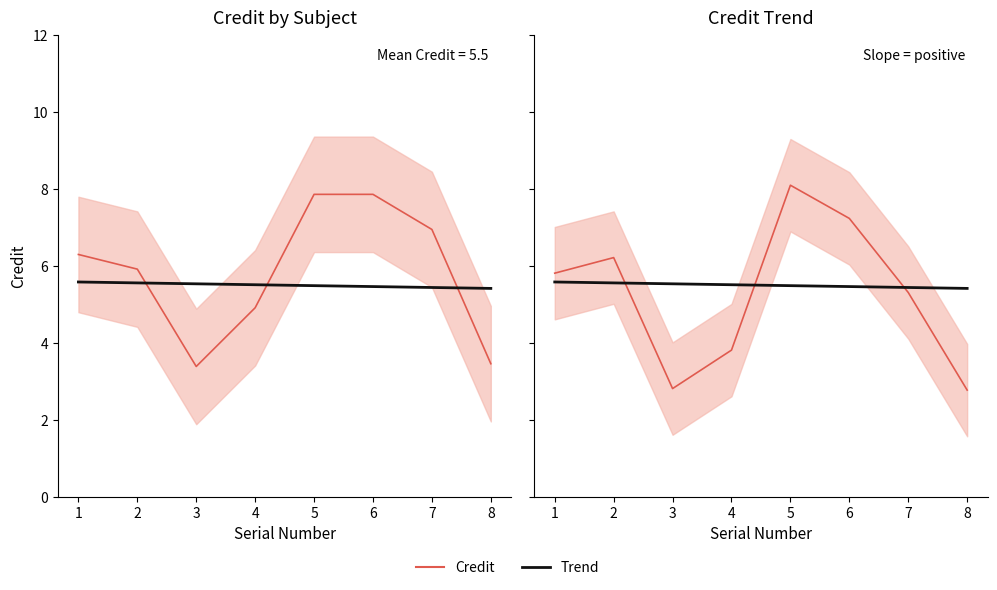

What is the difference between the maximum and minimum values in the Trend series?

0.2